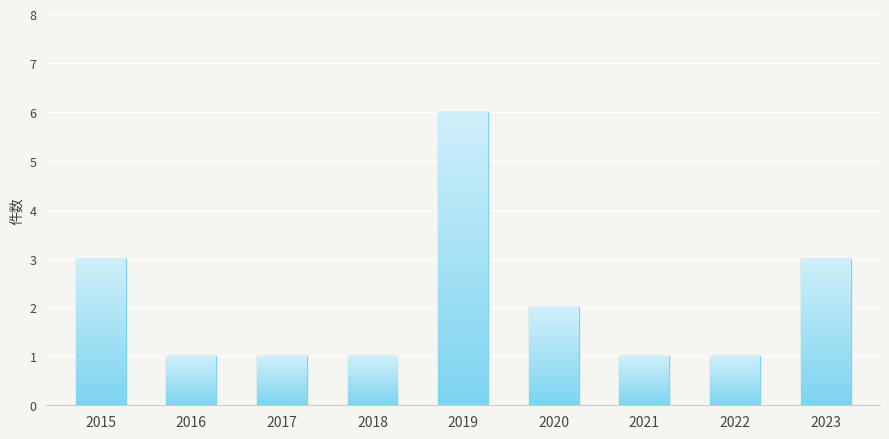

How many data points does each series have?

9